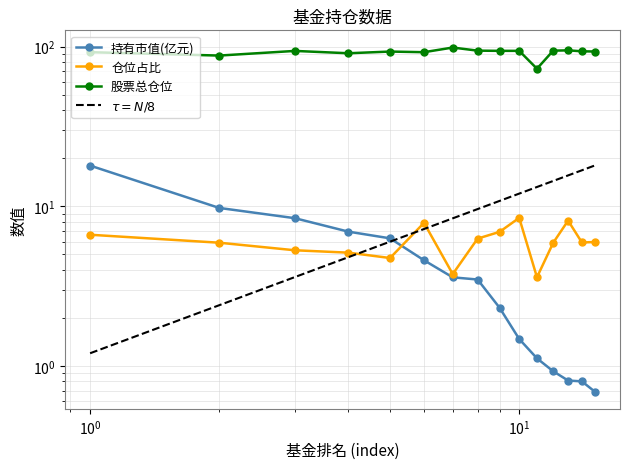

True or false: 仓位占比 and $\tau = N/8$ cross at least once.

True